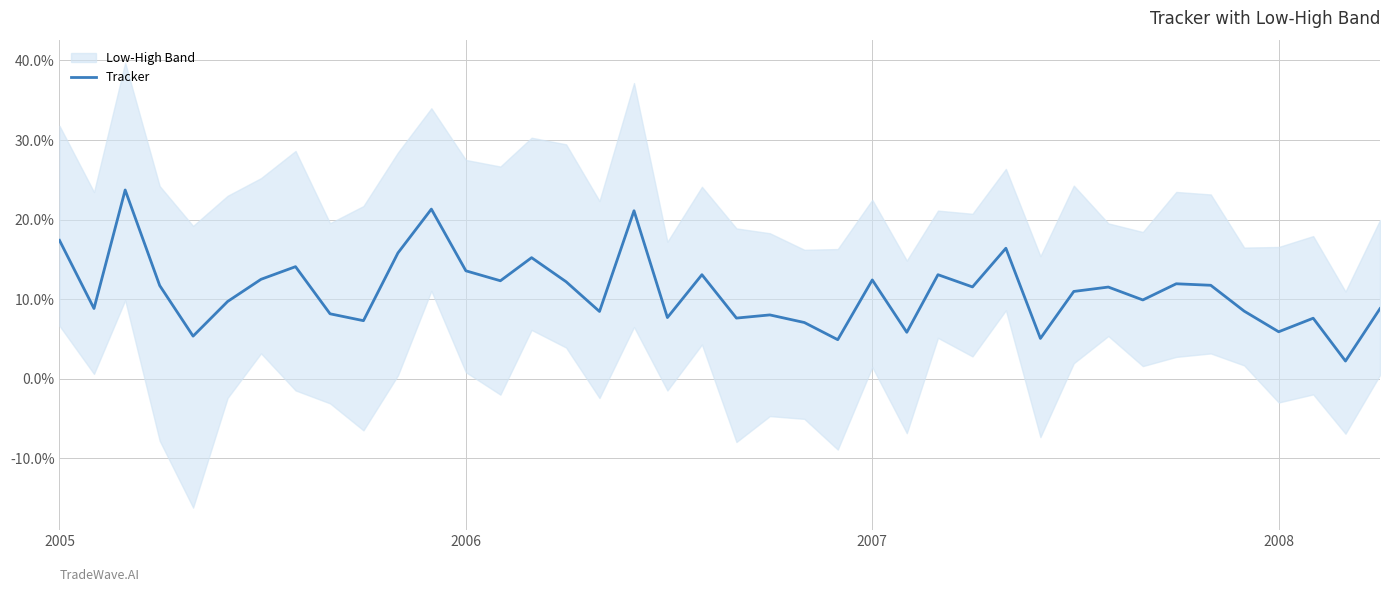

True or false: there are more than 2 points higher than both neighbors.

True